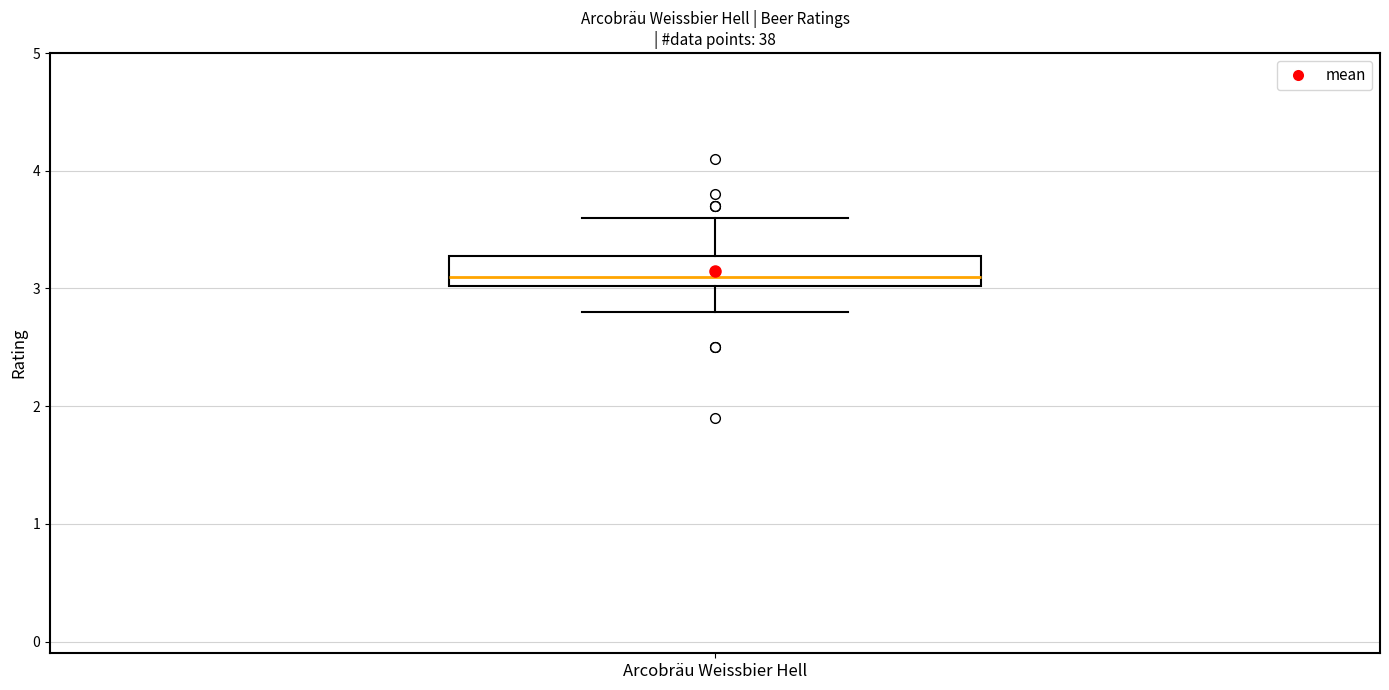

Where is the upper edge of the box for Arcobräu Weissbier Hell on the y-axis? The values are not printed on the chart, so give them approximately, as read against the axis.

3.3